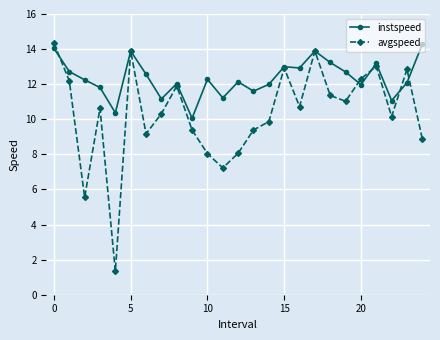

True or false: avgspeed has more than 2 interior local peaks.

True